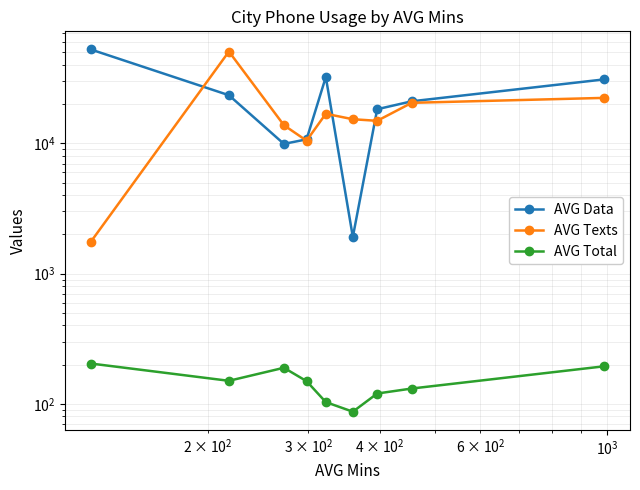

What are all the series names shown in the legend?

AVG Data, AVG Texts, AVG Total